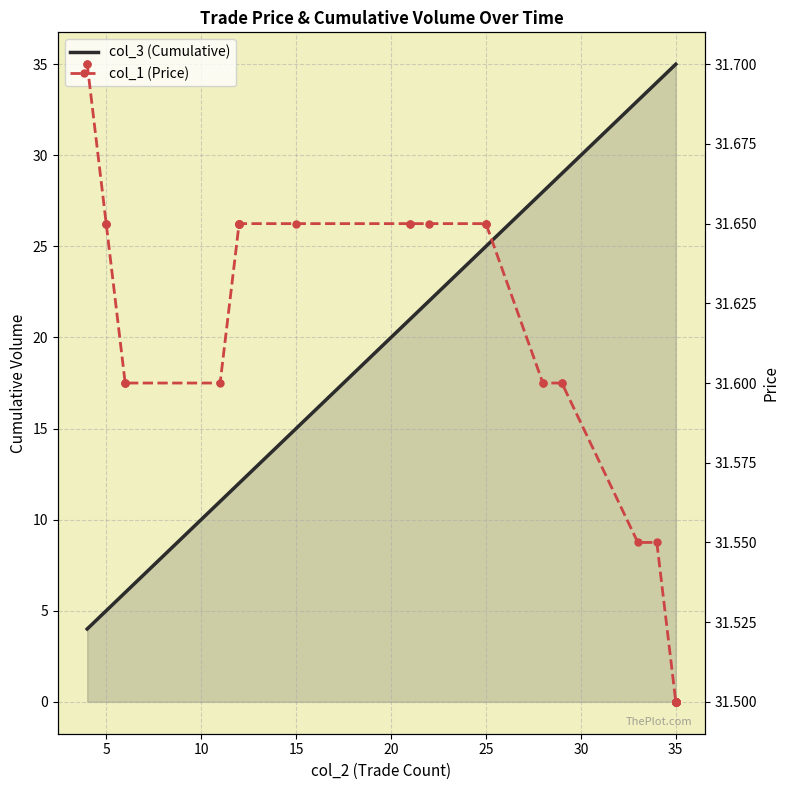

Is it true that col_3 (Cumulative) equals 62.5 at 35?

False